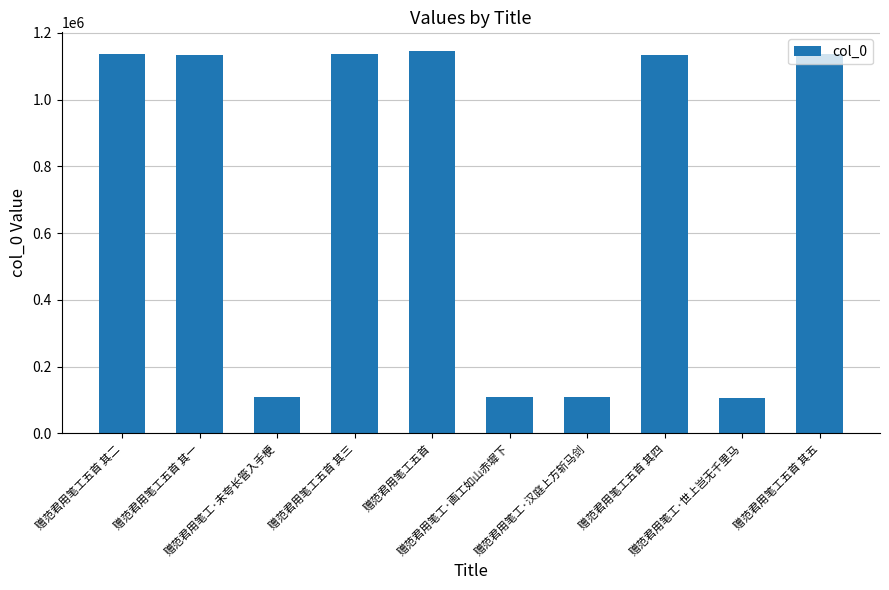

What is the value of the 2nd bar from the left?

1134317